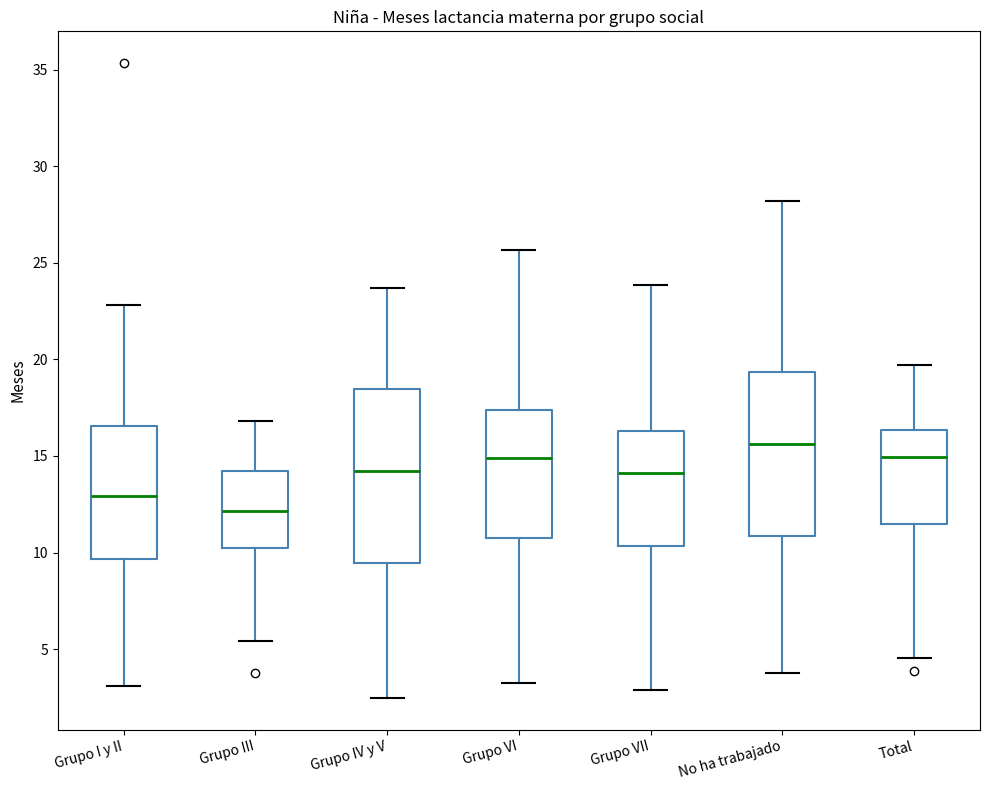

Reading left to right, read every box against the y-axis: the position of its median line, the range the box covers, and the ends of its whiskers. The values are not printed on the chart, so give them approximately, as read against the axis.

Grupo I y II: median 13.0, box 9.5 to 16.5, whiskers 3.0 to 23.0
Grupo III: median 12.0, box 10.0 to 14.0, whiskers 5.5 to 17.0
Grupo IV y V: median 14.0, box 9.5 to 18.5, whiskers 2.5 to 23.5
Grupo VI: median 15.0, box 11.0 to 17.5, whiskers 3.5 to 25.5
Grupo VII: median 14.0, box 10.5 to 16.5, whiskers 3.0 to 24.0
No ha trabajado: median 15.5, box 11.0 to 19.5, whiskers 4.0 to 28.0
Total: median 15.0, box 11.5 to 16.5, whiskers 4.5 to 19.5